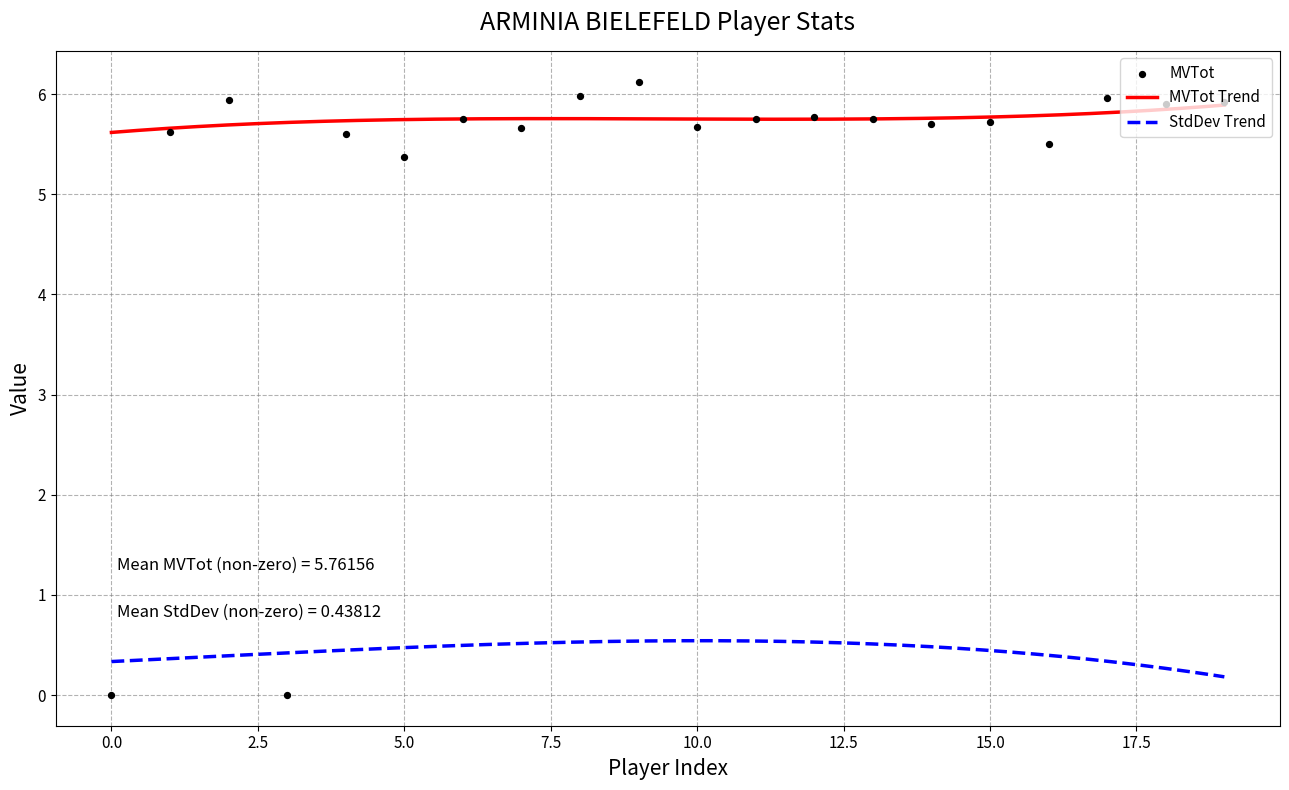

Is the value of LastMV at 1 greater than the value of StdDev at 14?

Yes